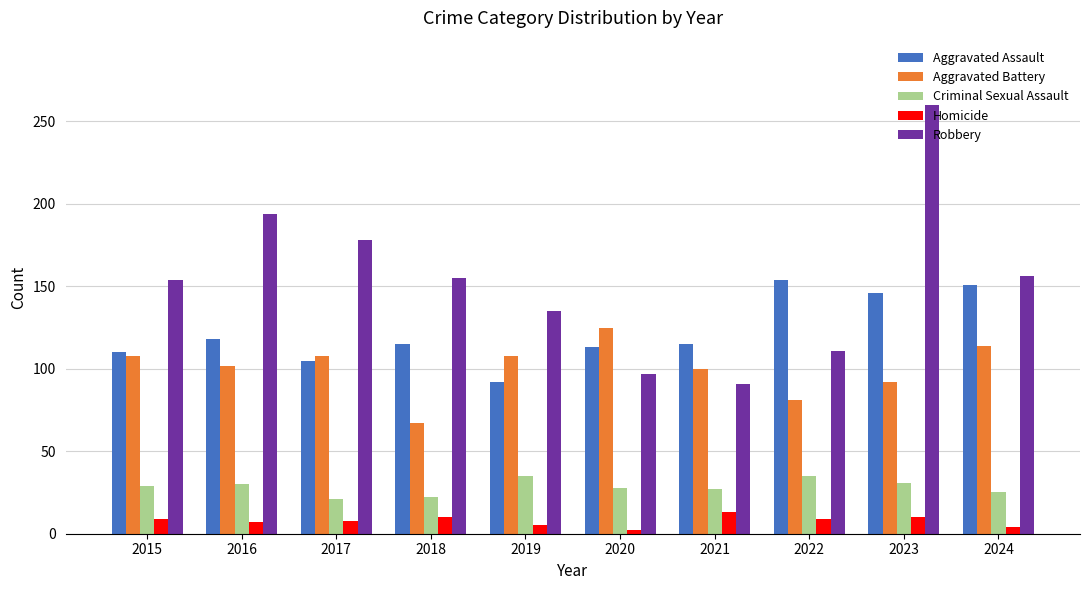

What is the value of the Robbery bar at the 7th from the left?

91